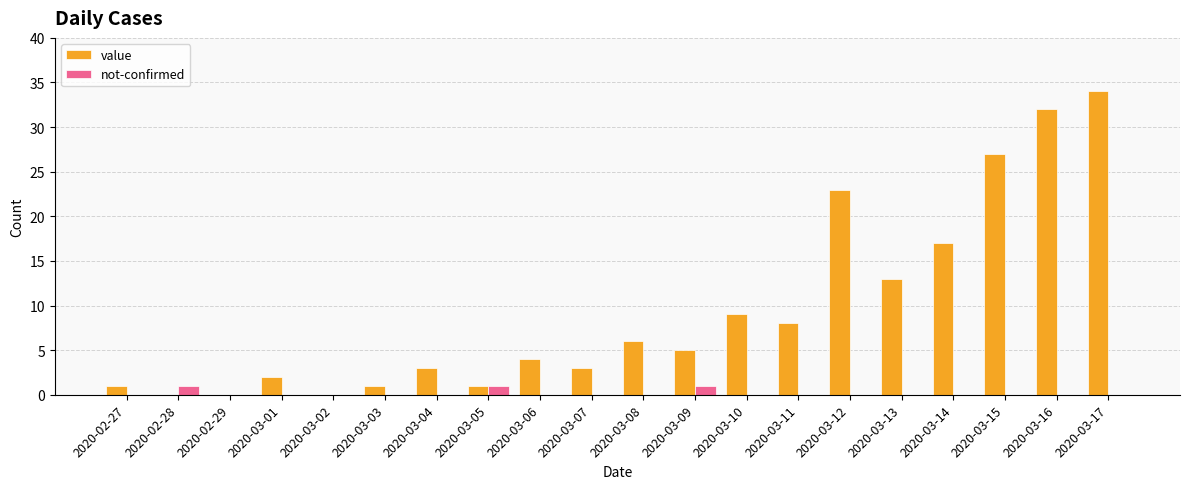

True or false: not-confirmed has a value of 1 at 2020-03-05.

True